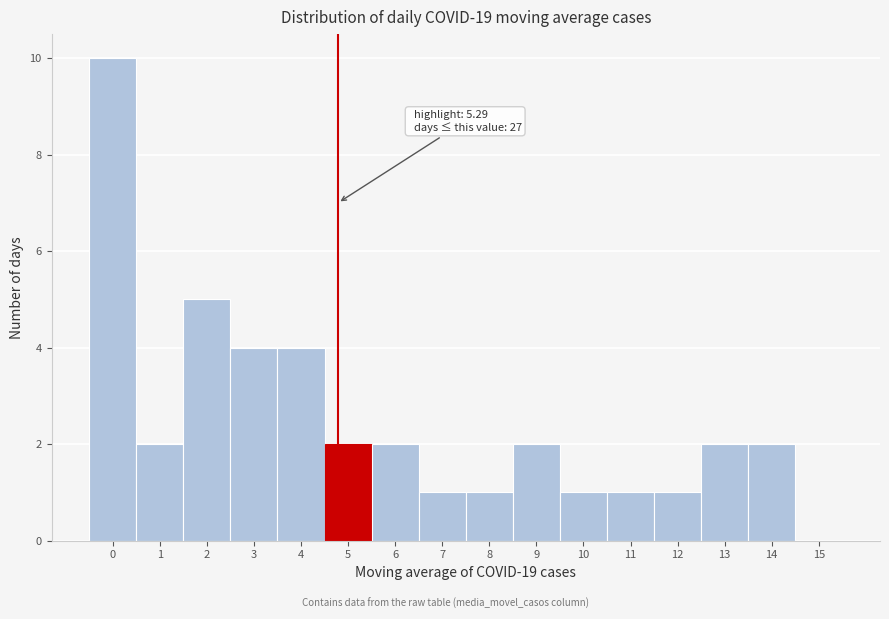

Reading left to right, extract all data points from this chart.

0=10	1=2	2=5	3=4	4=4	5=2	6=2	7=1	8=1	9=2	10=1	11=1	12=1	13=2	14=2	15=0